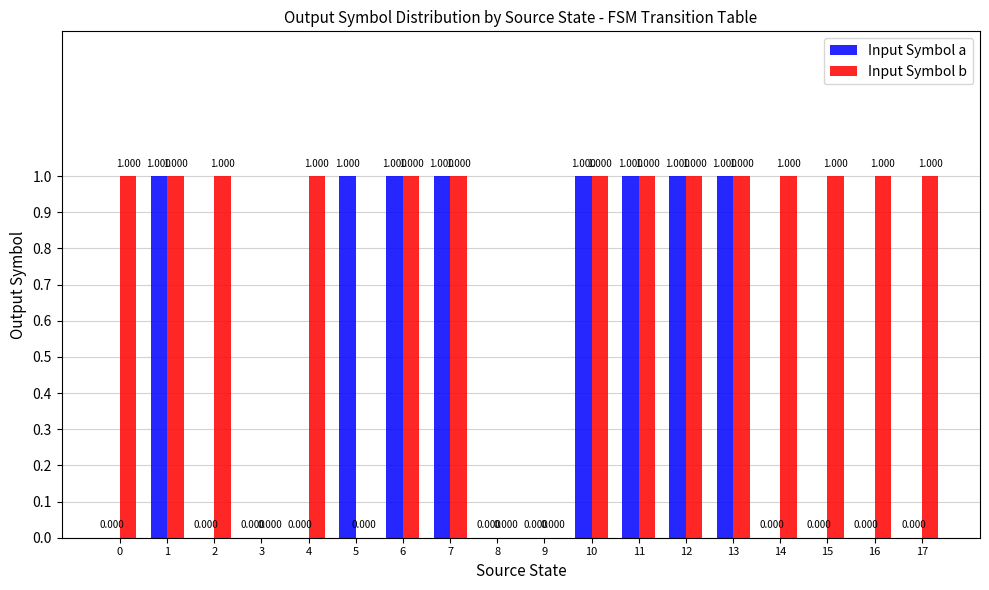

Which series has the largest total across all categories?

Input Symbol b